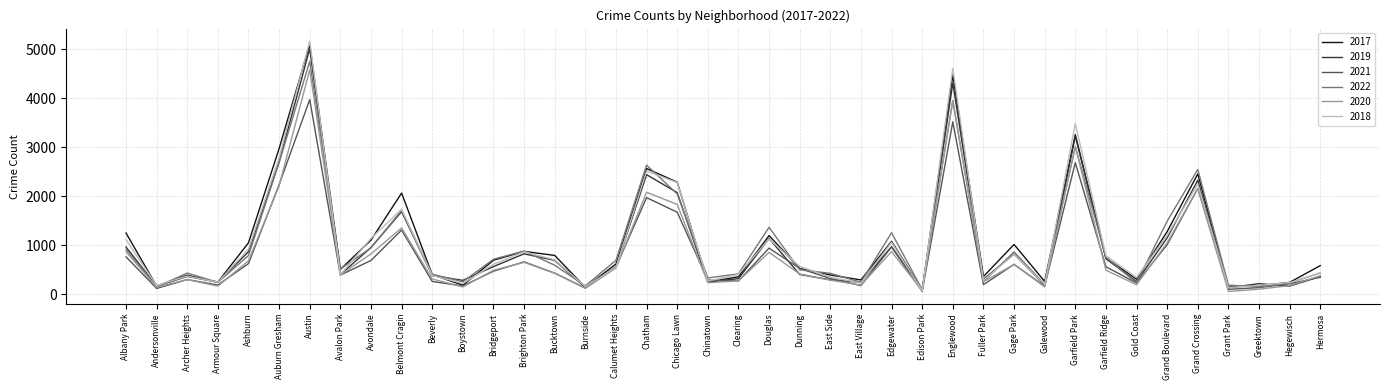

Which category has the highest value in the 2017 series?

Austin